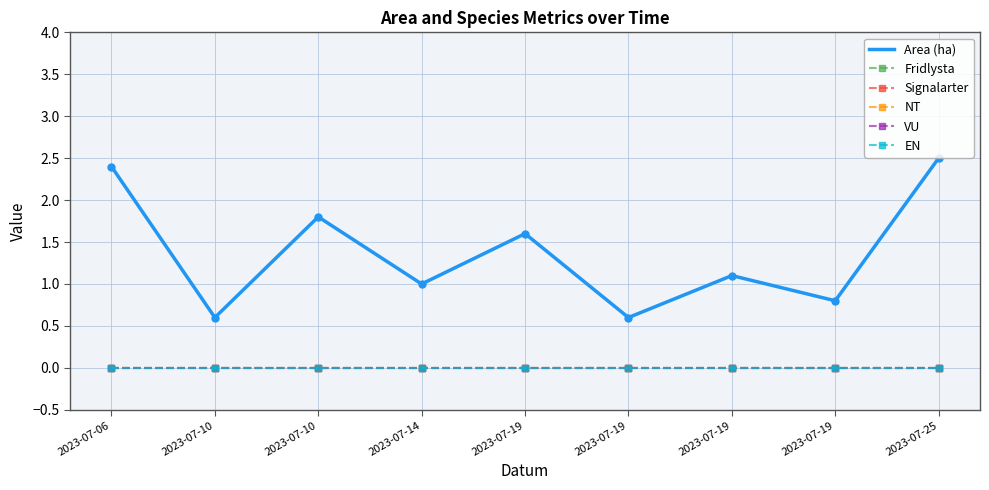

Where is EN nearest to the value 0?

2023-07-06